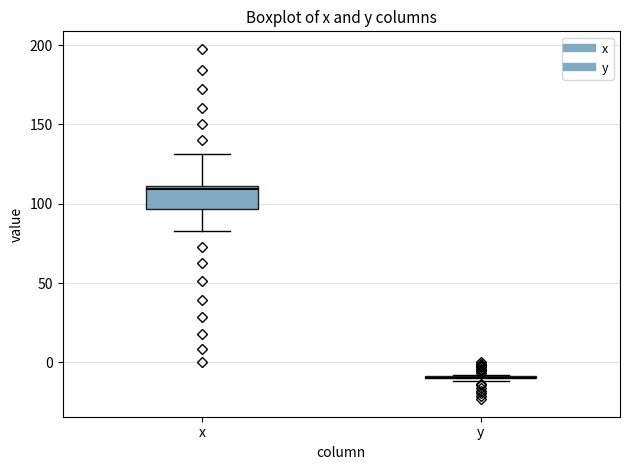

Comparing the boxes themselves (not the whiskers), which one is the tallest?

x